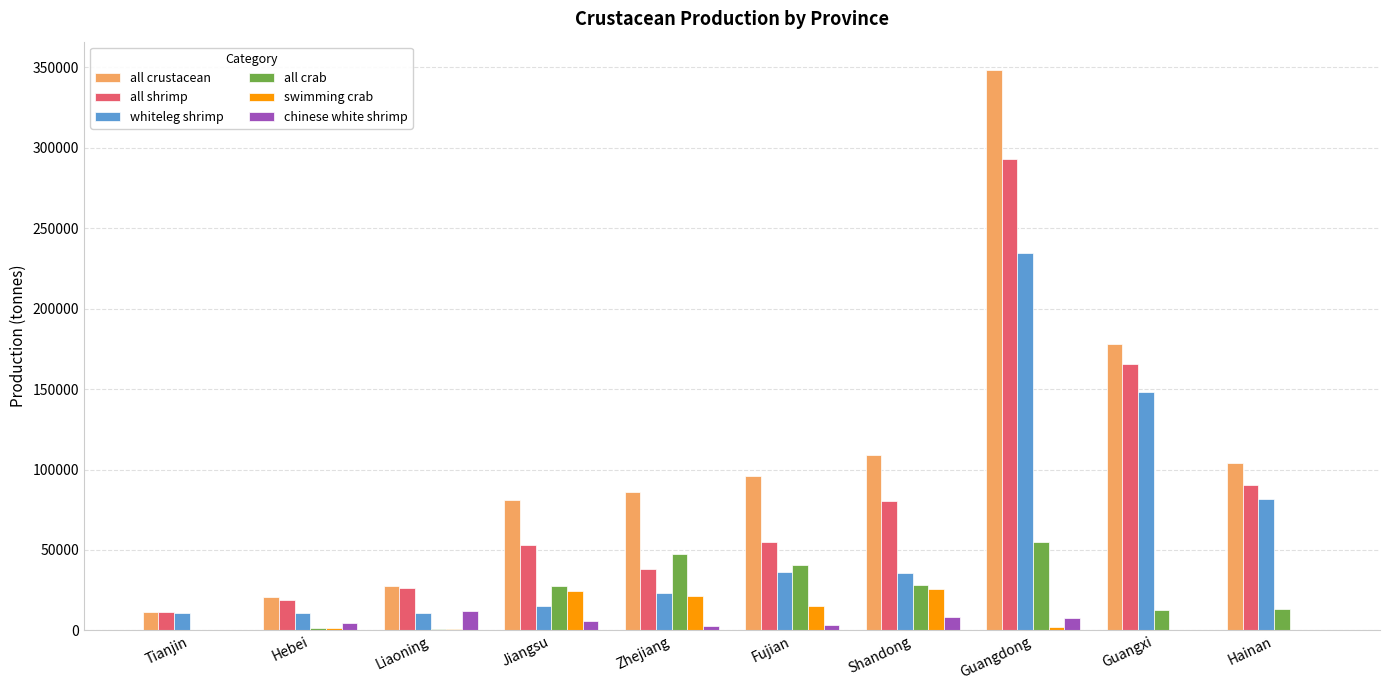

What is the average value of the all shrimp series?

83301